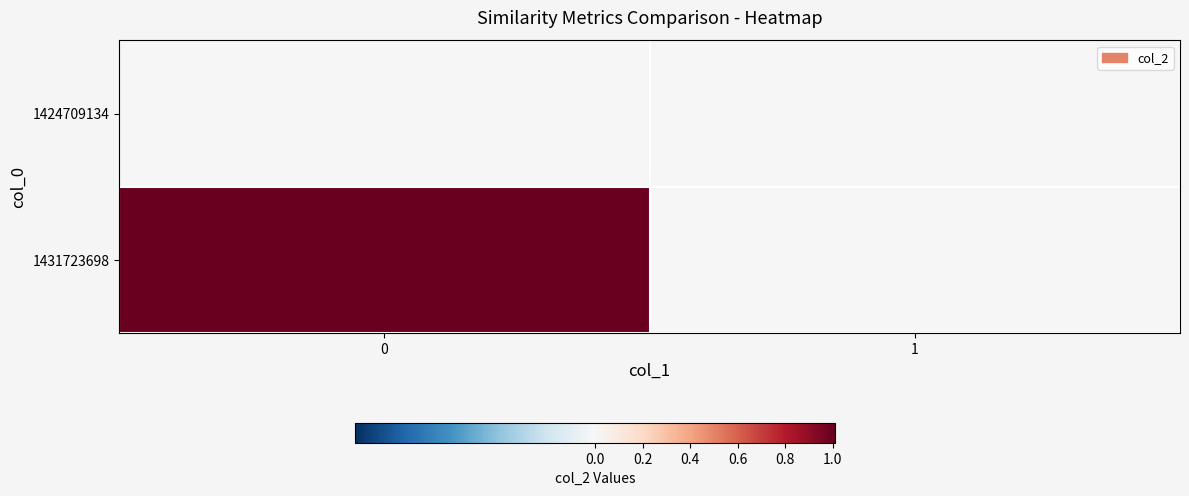

Between 0 and 1, which series saw the biggest shift?

1431723698